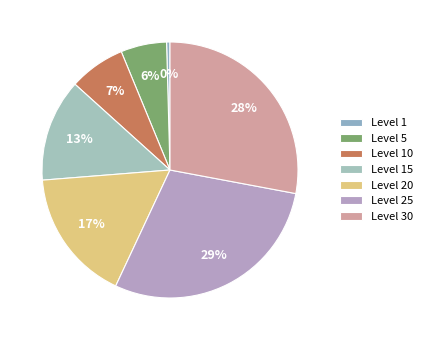

Count the number of slices in the pie.

7